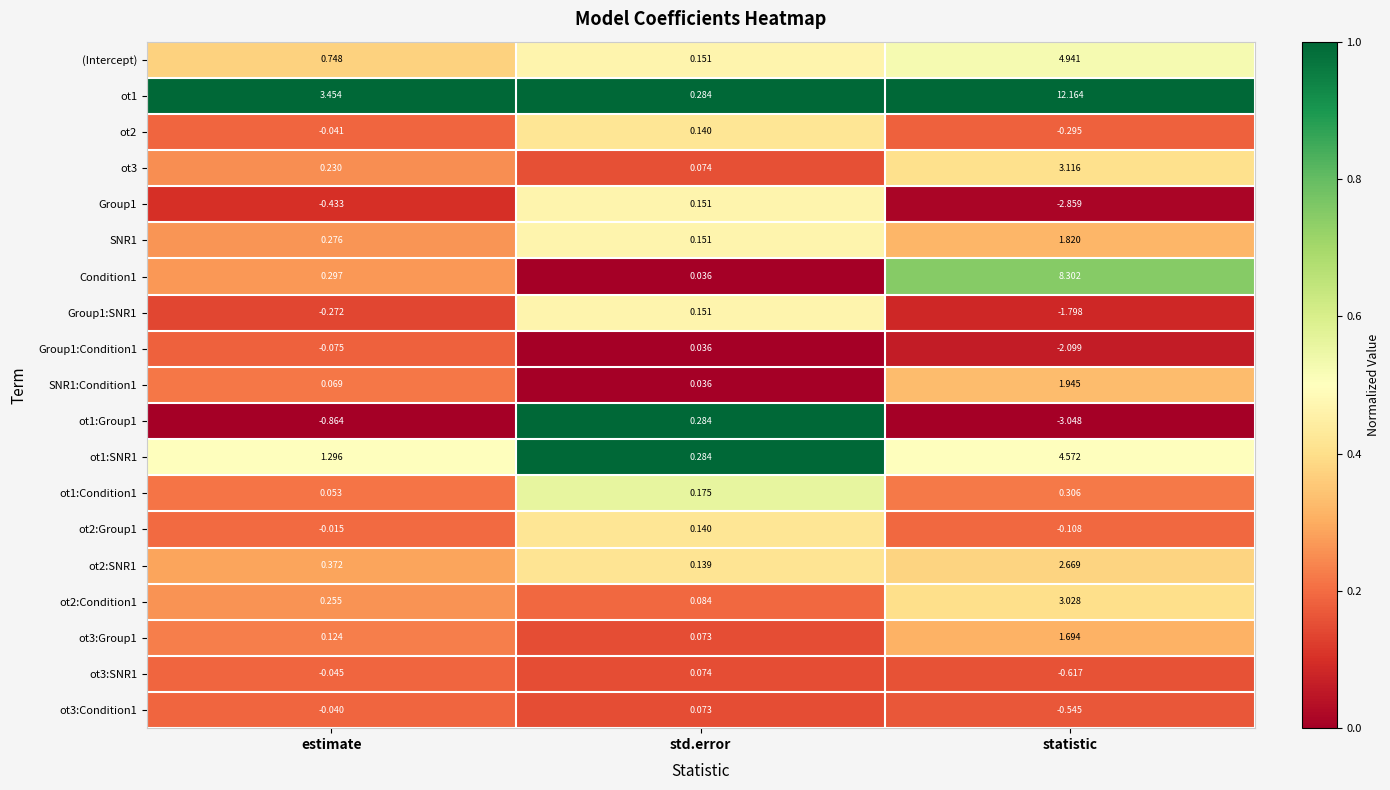

Is the value of ot2:Group1 at estimate greater than the value of ot2:SNR1 at std.error?

No